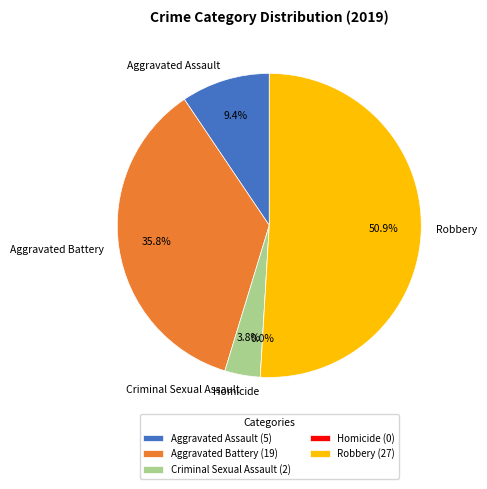

Do Robbery and Aggravated Assault together represent more than half of the pie?

Yes